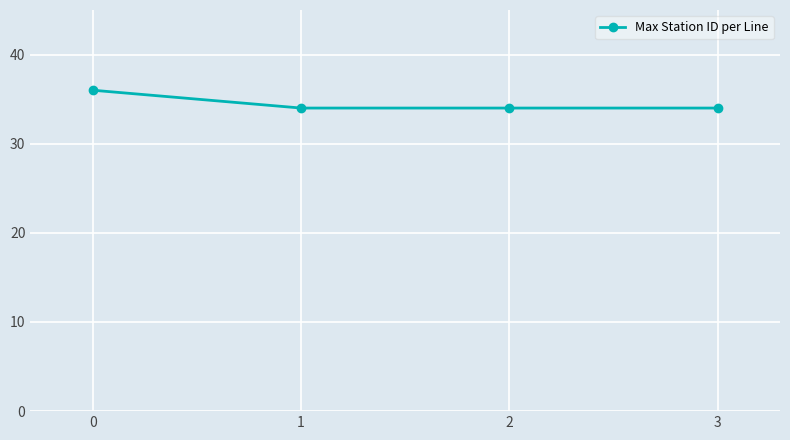

What is the value of the 4th point from the left?

34